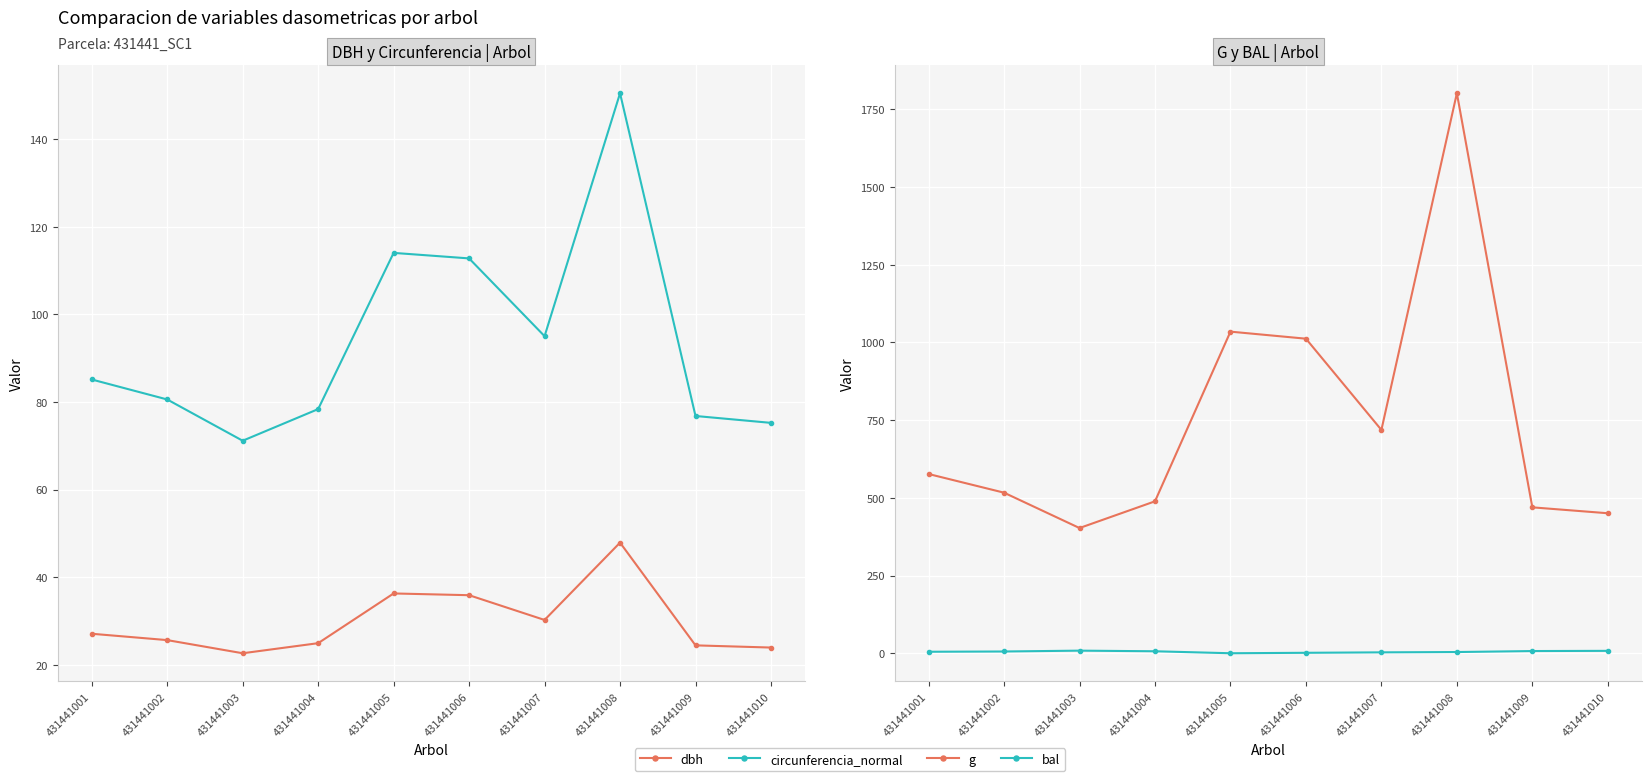

Rank the series at 431441009 from highest to lowest value.

g, circunferencia_normal, dbh, bal